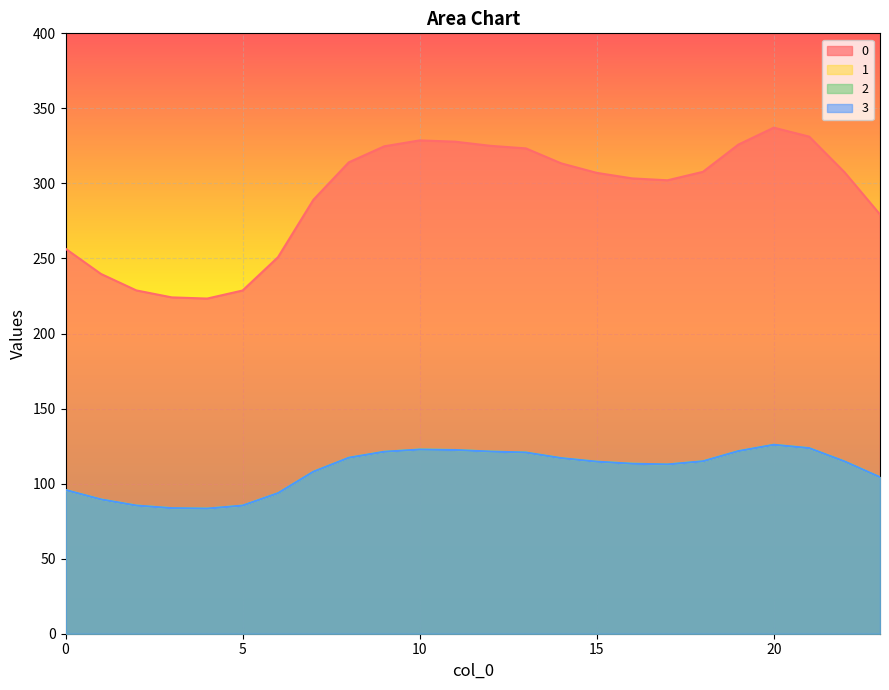

In 0, how many points are lower than both neighbors (excluding endpoints)?

2